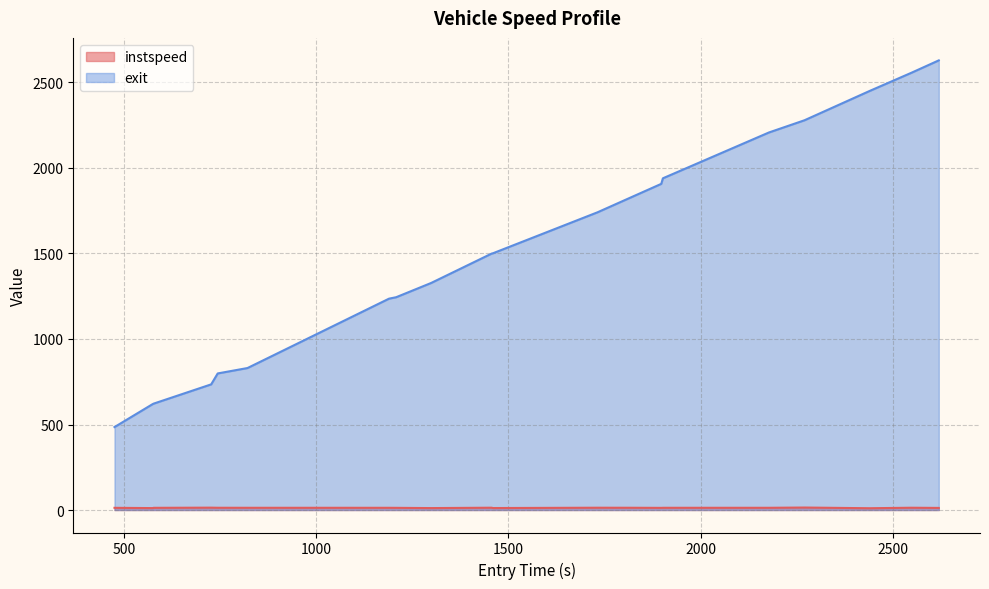

List the series in order of their peak value, lowest first.

instspeed, exit